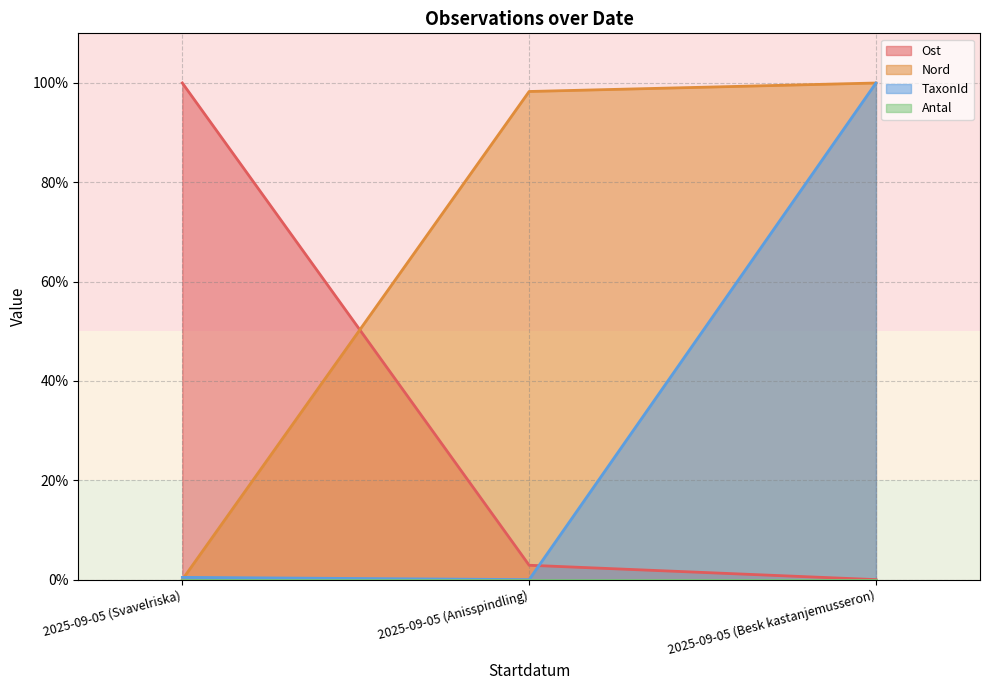

What is the label of the 1st point from the left?

2025-09-05 (Svavelriska)